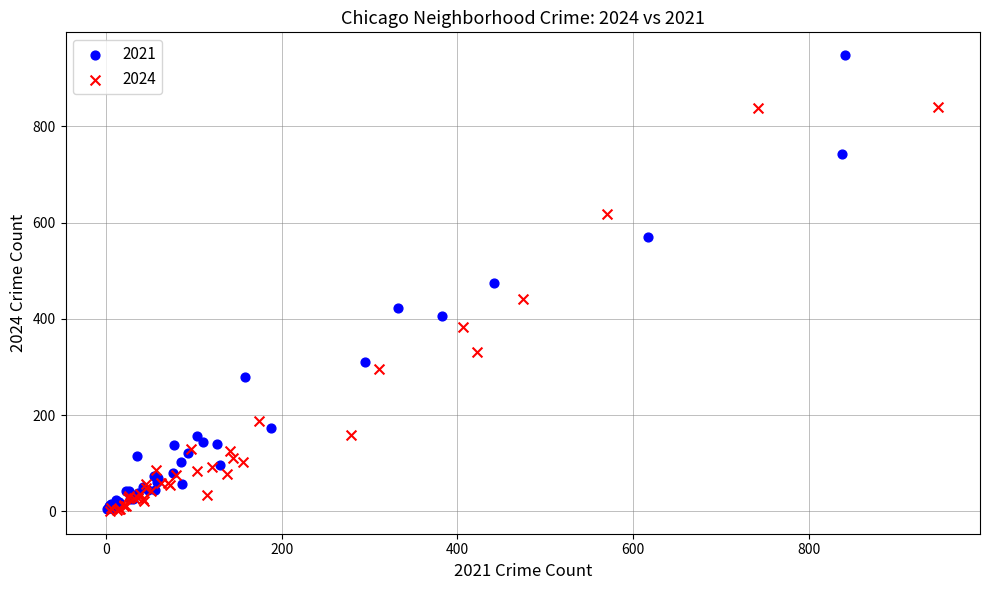

Which series has the largest Y range (max minus min)?

2021